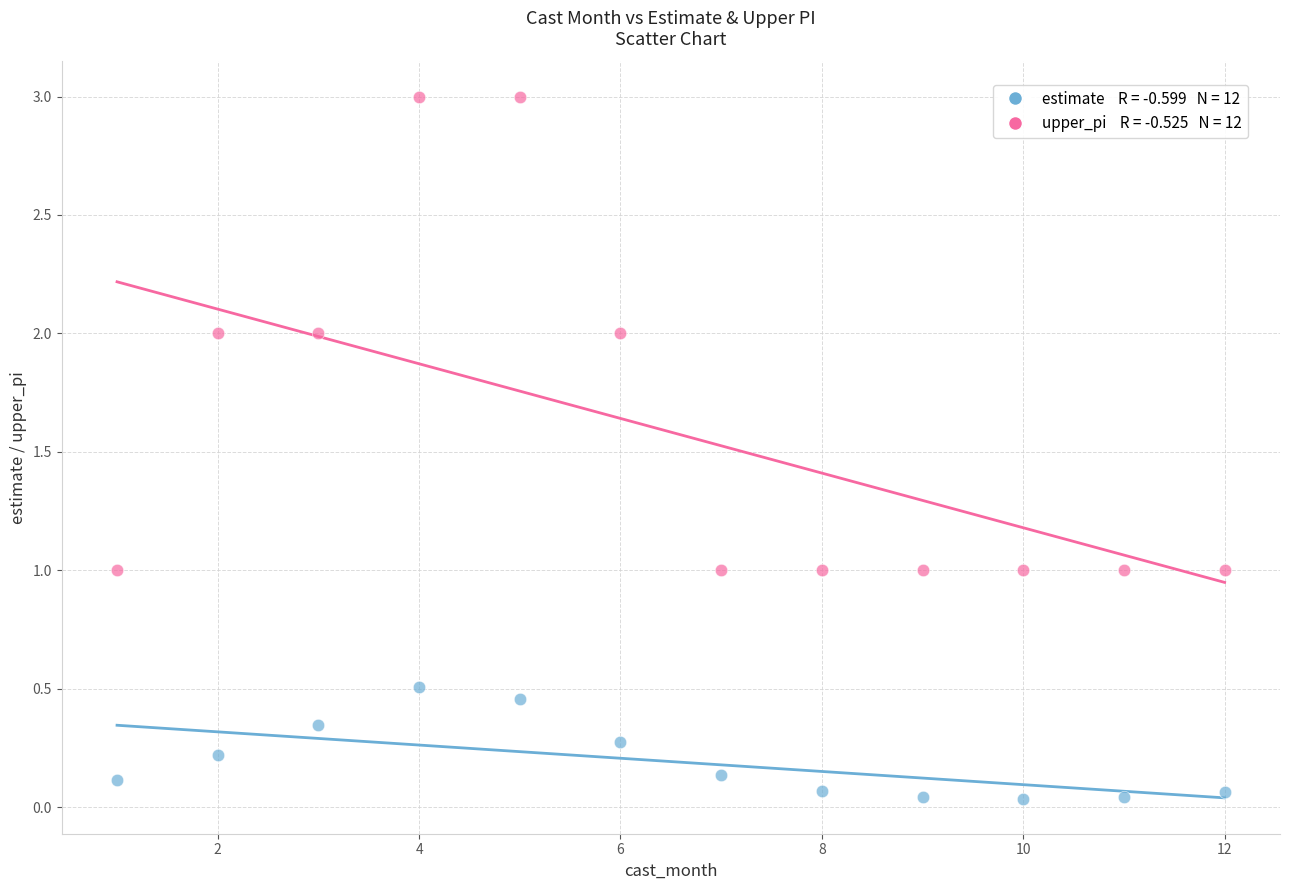

Across all data points, what is the range of Y values (max minus min)?

3.0